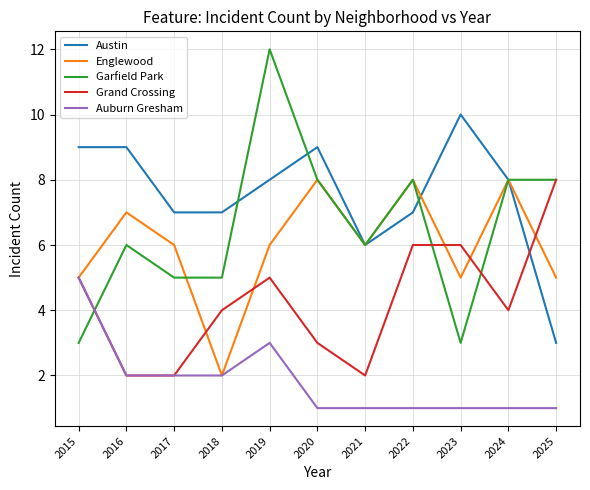

What is the difference between the highest and lowest values at 2025?

7